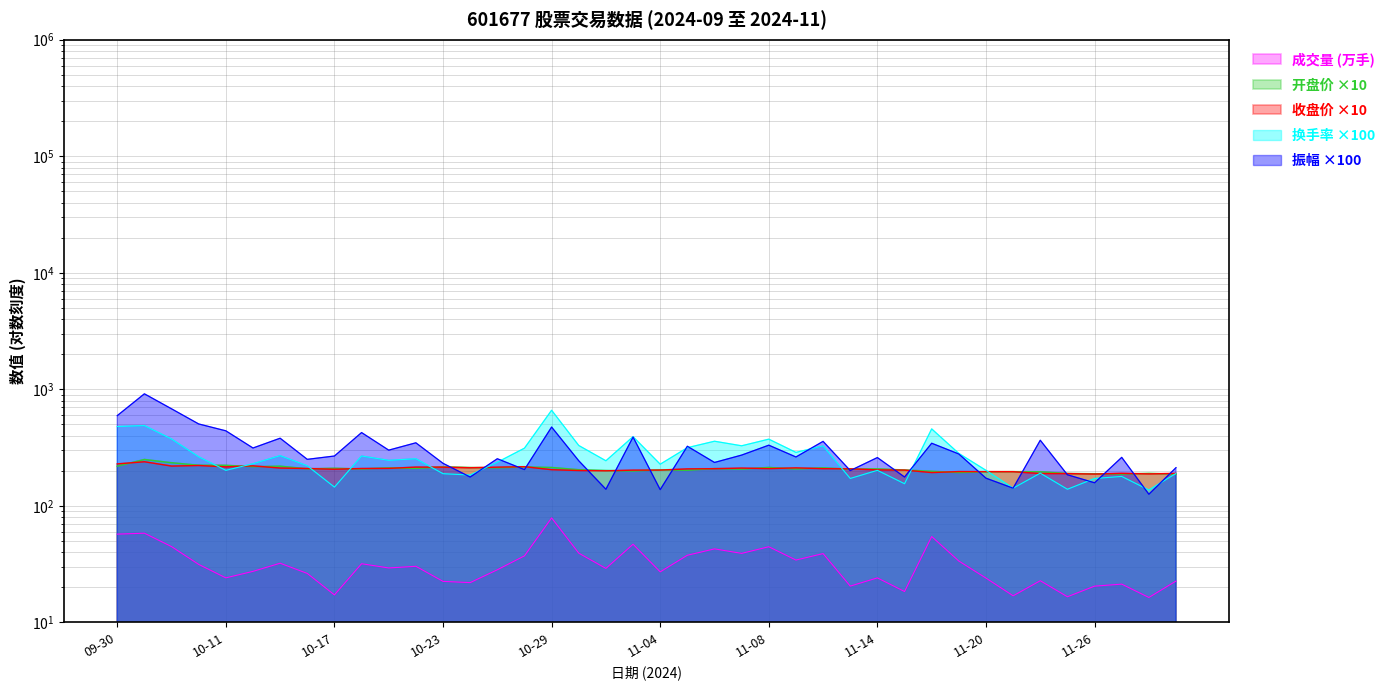

What position from the left is 10-21?

11